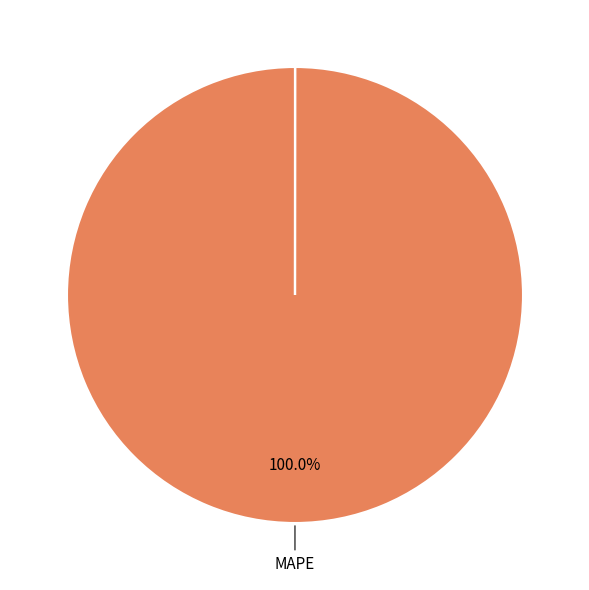

Is there any slice that represents more than half of the pie?

Yes